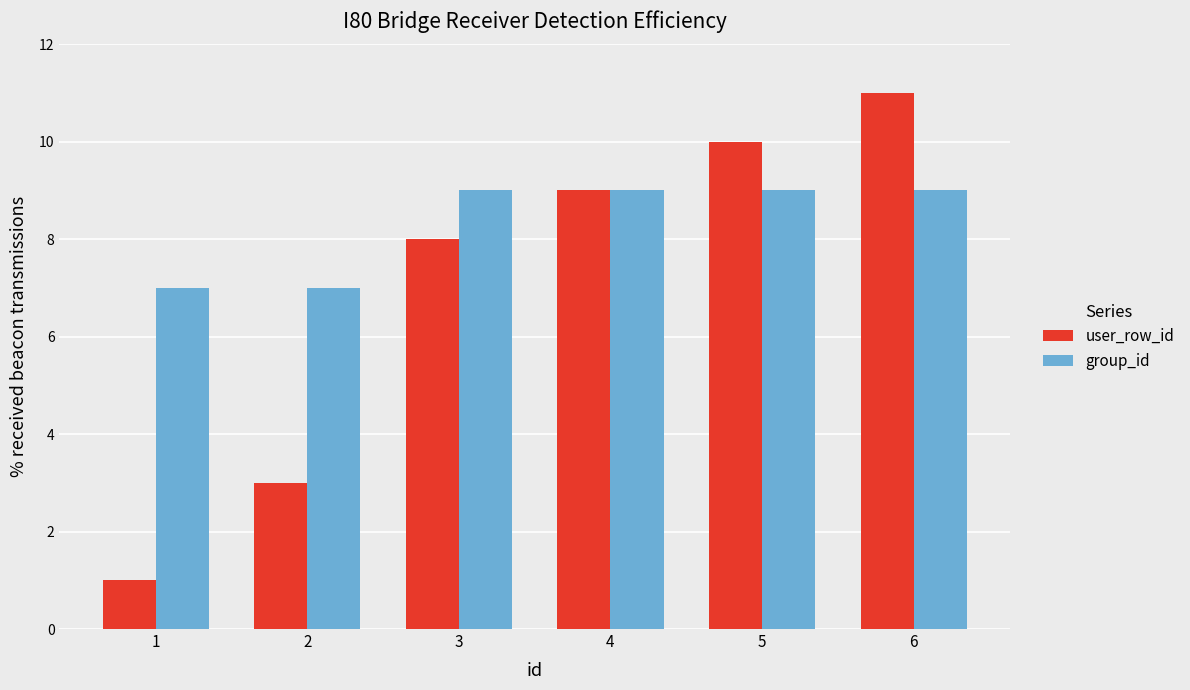

Read the user_row_id value at 1.

1